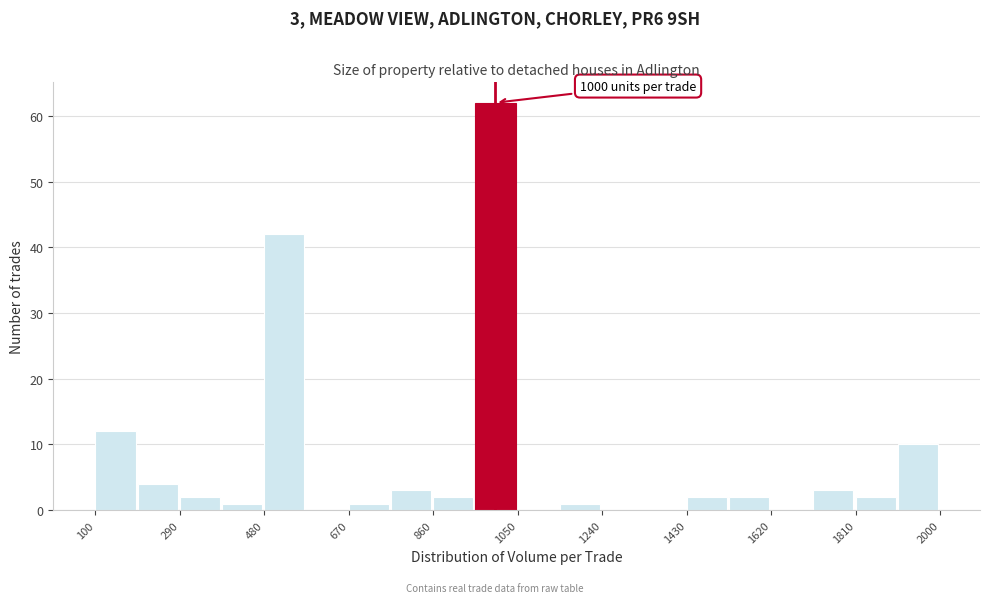

Over which range of the x-axis is the bar tallest?

955 to 1050